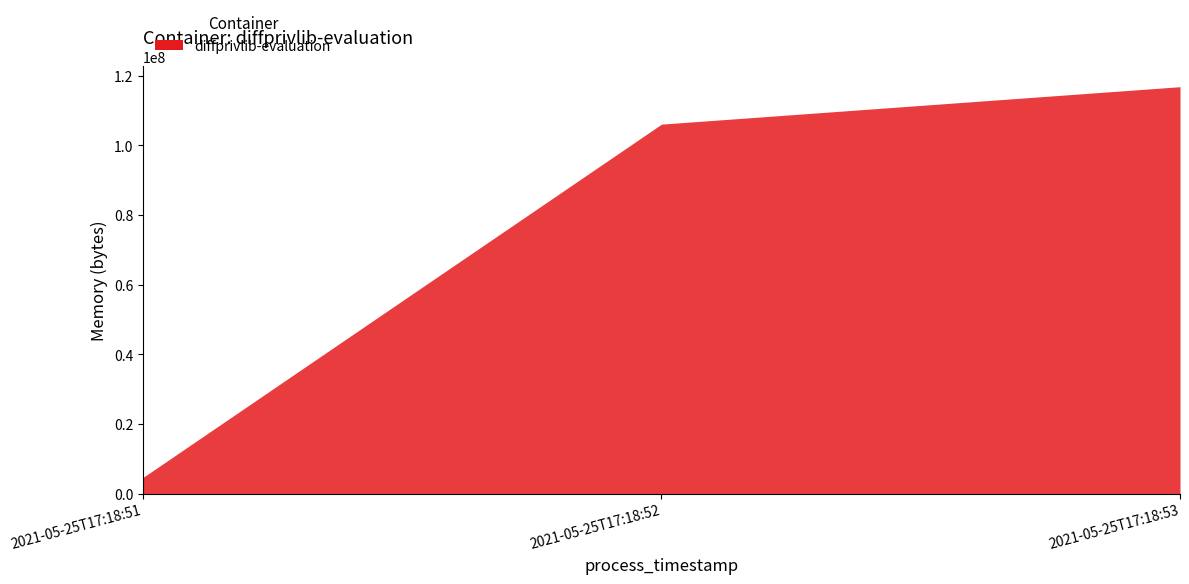

List the labels in order of value, largest first.

2021-05-25T17:18:53, 2021-05-25T17:18:52, 2021-05-25T17:18:51